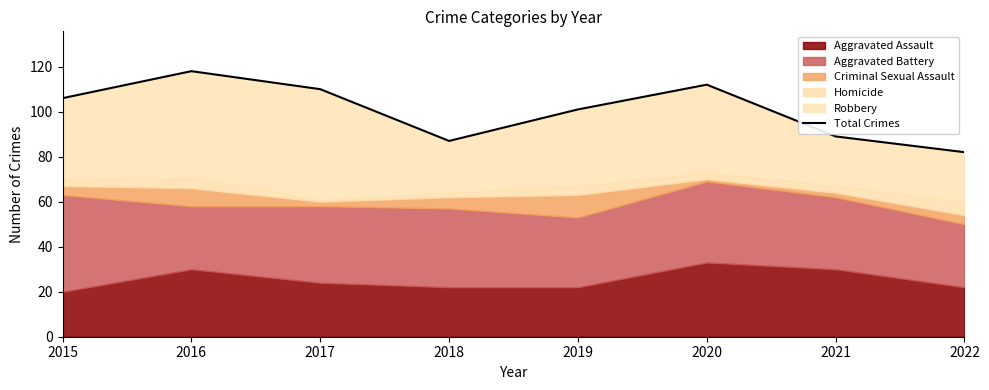

The value at 2021 is 125. True or false?

False